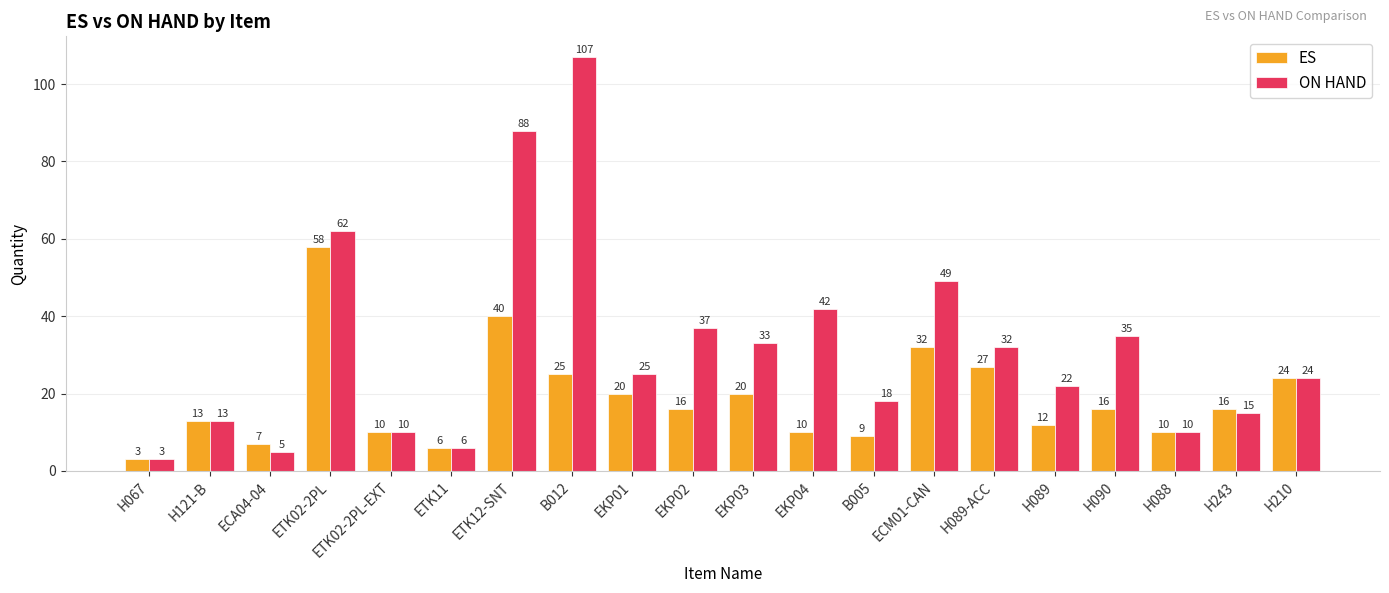

What is the average value of the ON HAND series?

32